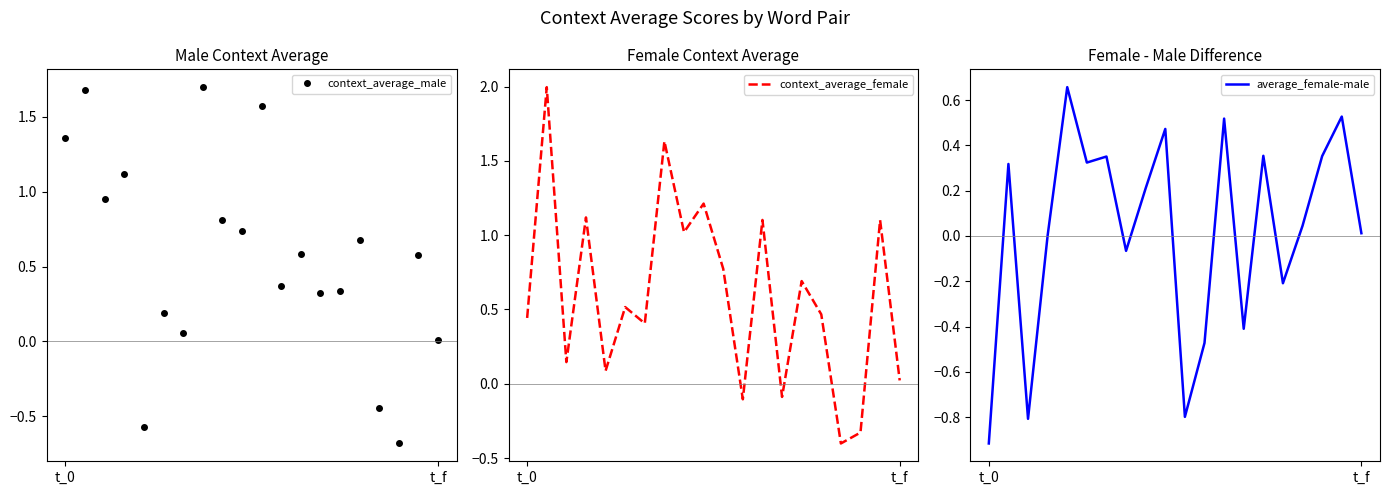

Does the chart have visible grid lines?

No